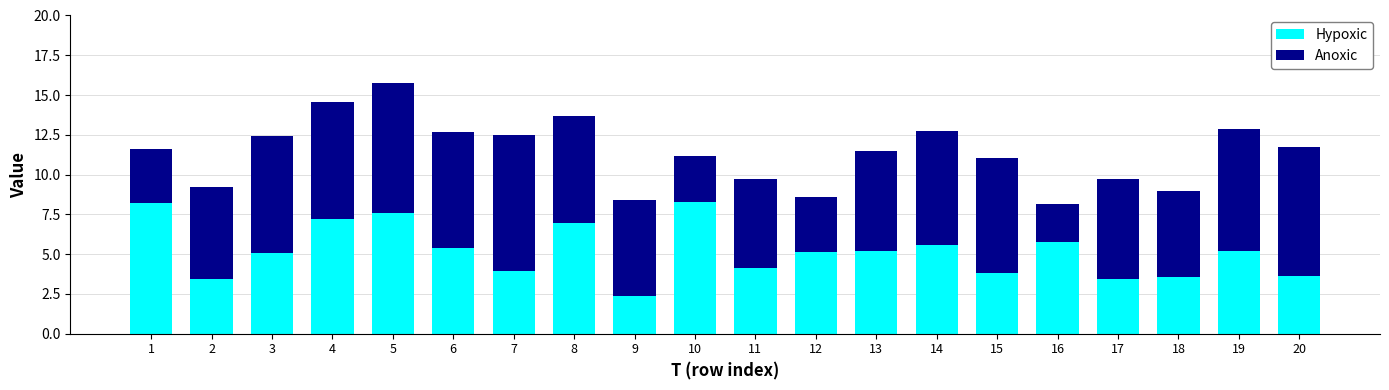

What is the lowest value of the Hypoxic series?

2.4